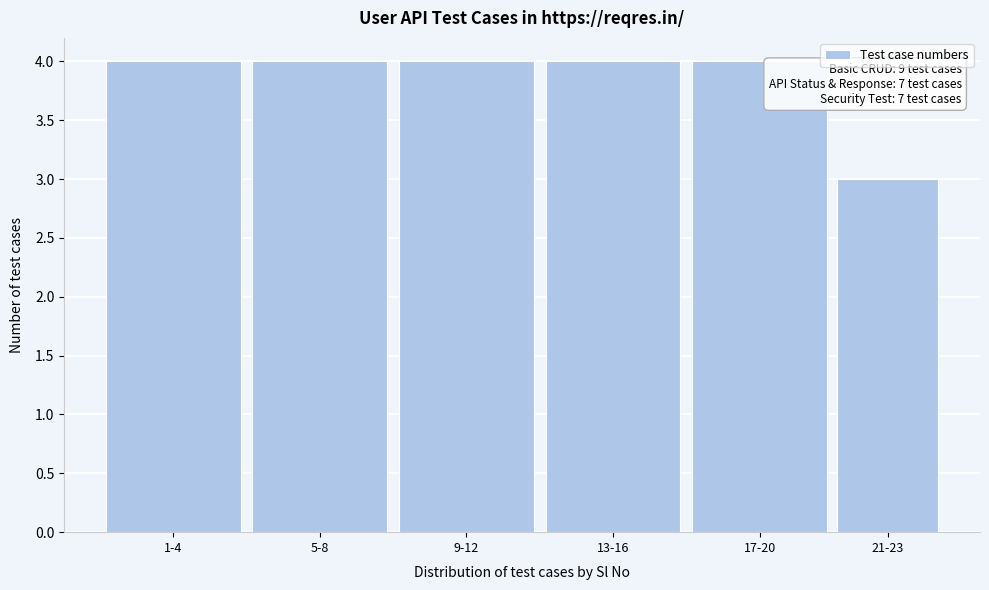

Reading left to right, extract all data points from this chart.

1-4=4	5-8=4	9-12=4	13-16=4	17-20=4	21-23=3